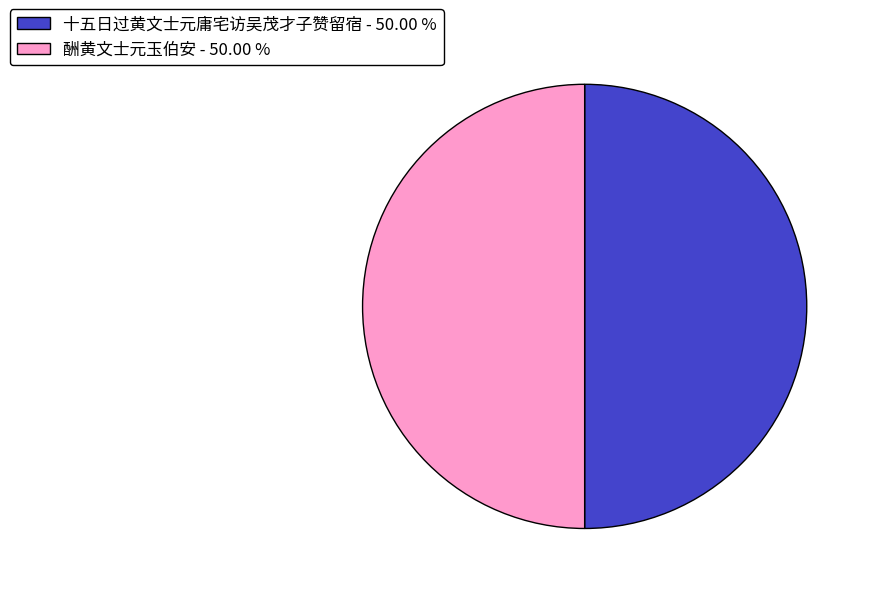

Do 酬黄文士元玉伯安 - 50.00 % and 十五日过黄文士元庸宅访吴茂才子赞留宿 - 50.00 % together represent more than half of the pie?

Yes